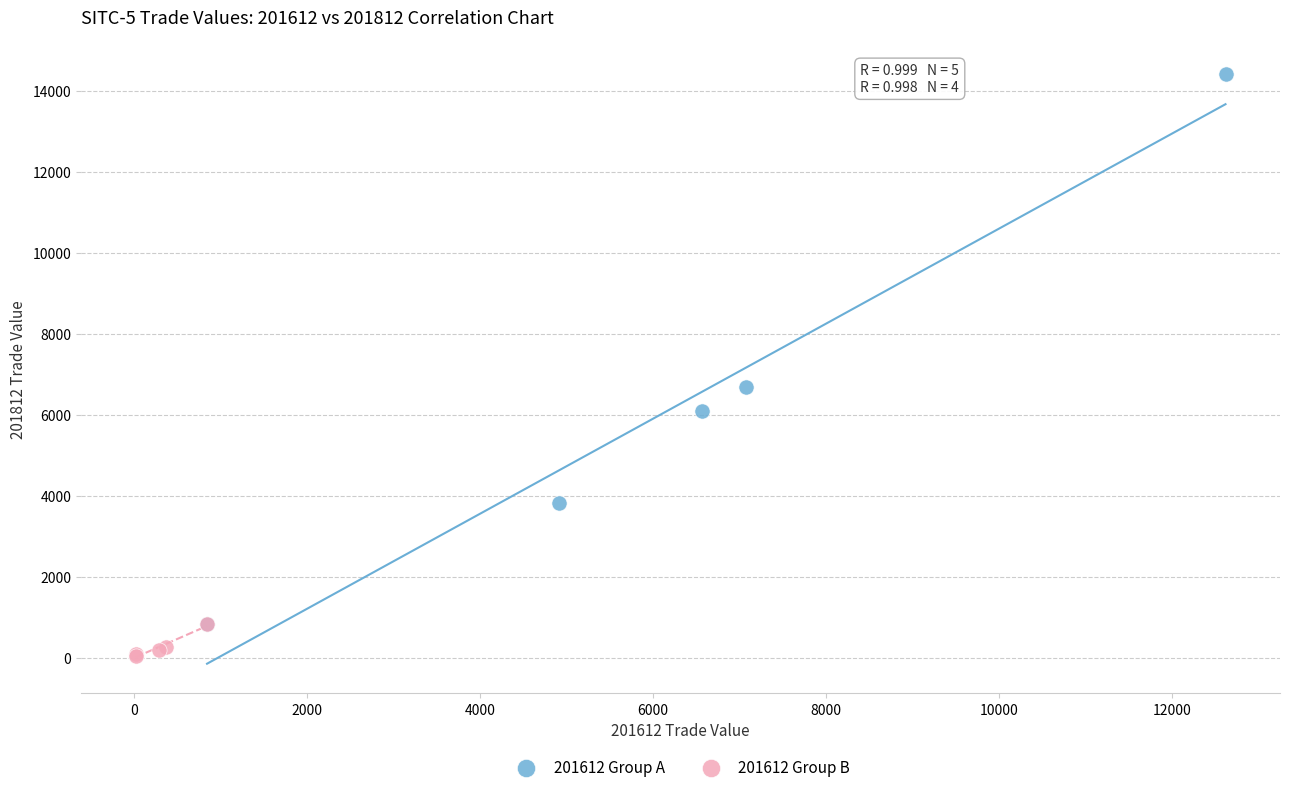

Which series contains the highest Y value?

201612 Group A